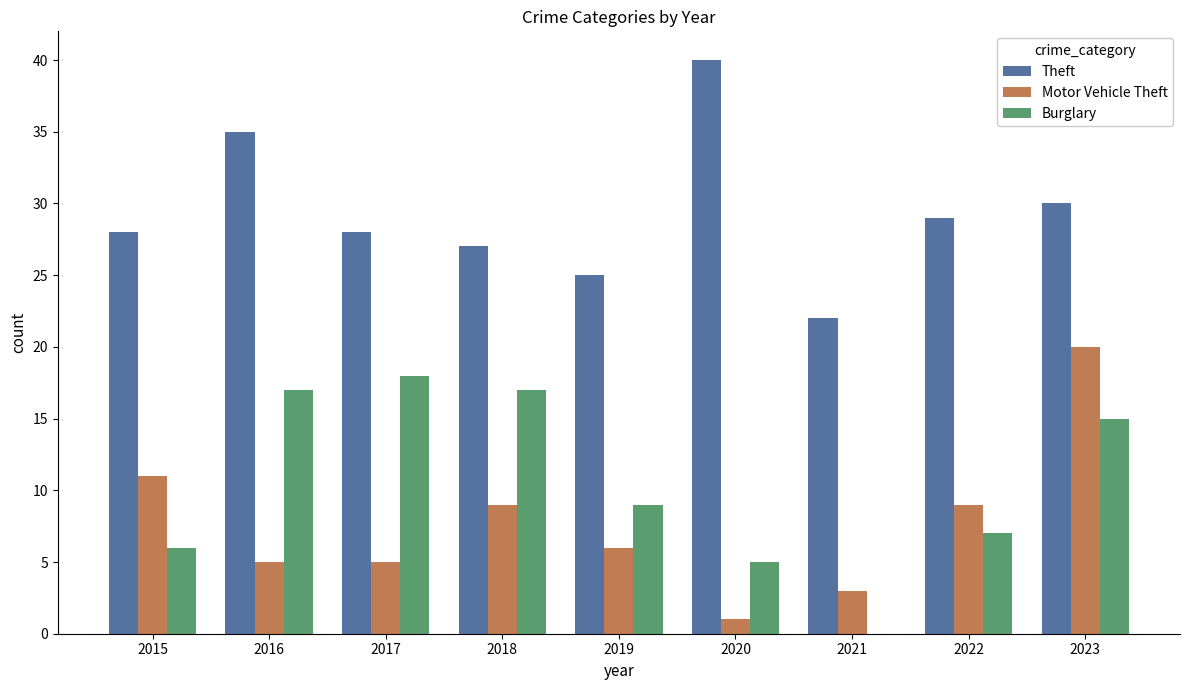

What is the sum of all Burglary values?

94